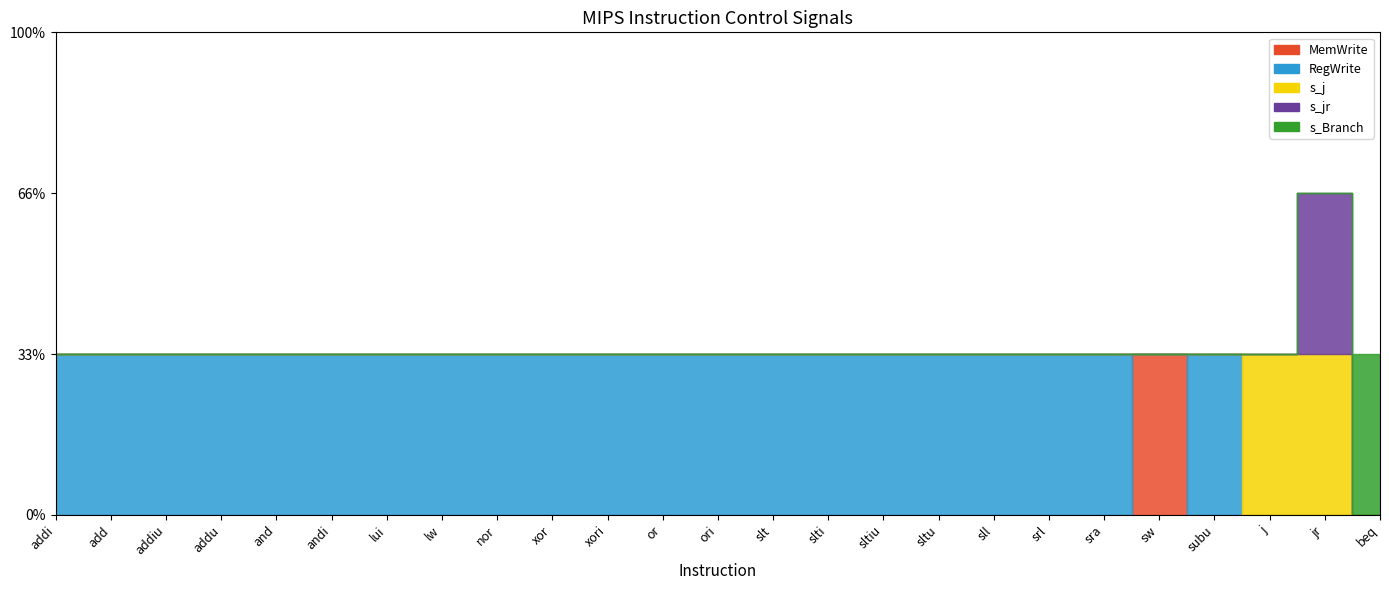

What are all the series names shown in the legend?

MemWrite, RegWrite, s_j, s_jr, s_Branch